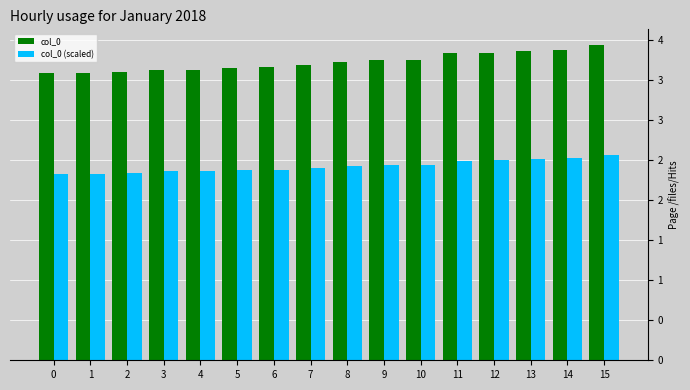

At 14, list the series in order from smallest to largest.

col_0 (scaled), col_0